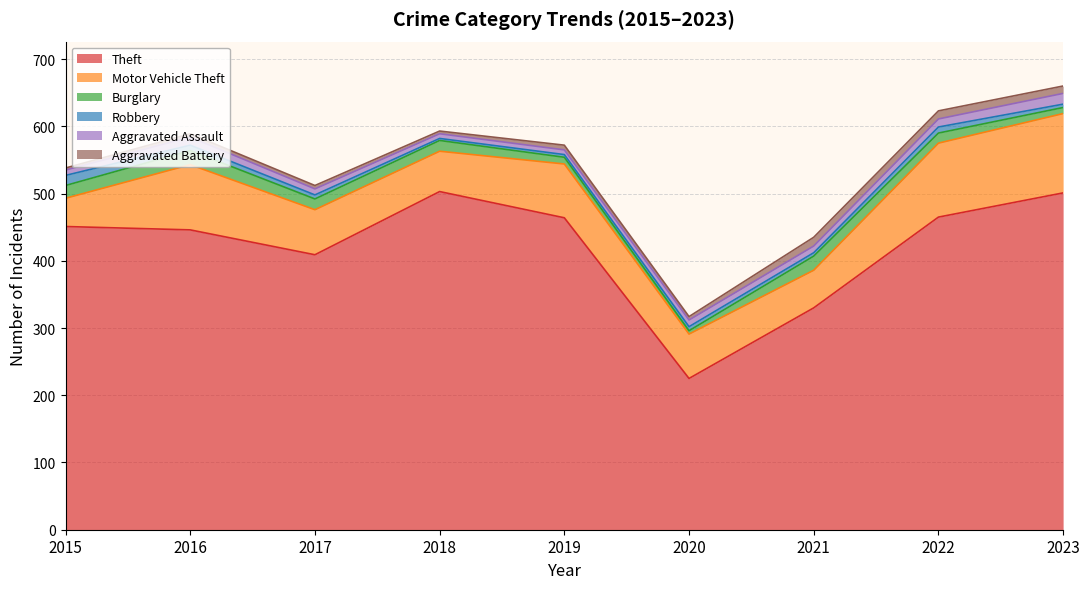

Reading left to right, extract all data points from this chart.

Theft: 451	446	409	503	464	225	330	465	501
Motor Vehicle Theft: 42	97	67	60	80	66	56	110	118
Burglary: 19	21	16	16	10	5	21	15	9
Robbery: 15	8	6	3	4	6	5	9	5
Aggravated Assault: 8	12	9	7	7	10	10	12	16
Aggravated Battery: 3	5	5	4	7	5	13	12	11